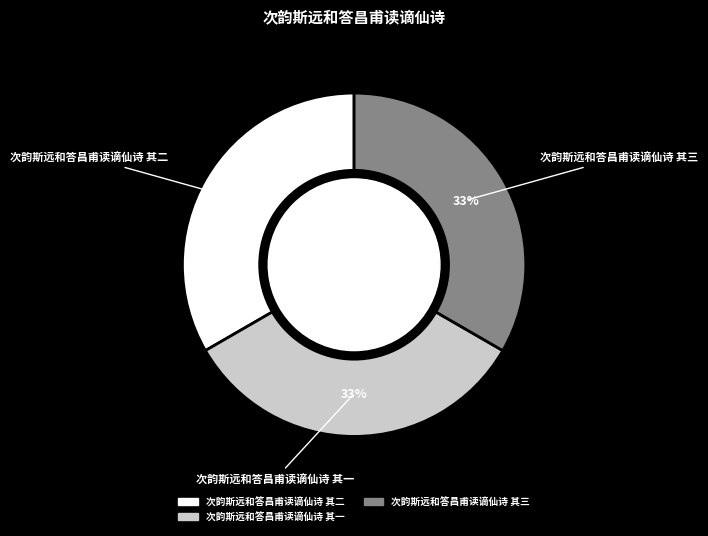

To the nearest percent, what percentage of the pie is 次韵斯远和答昌甫读谪仙诗 其三?

33%